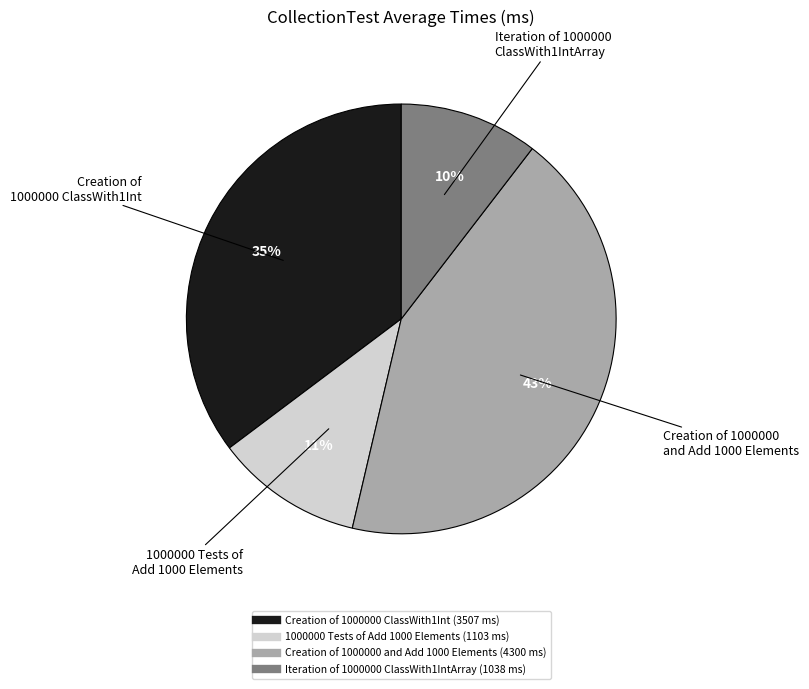

Is there a majority slice in this chart?

No